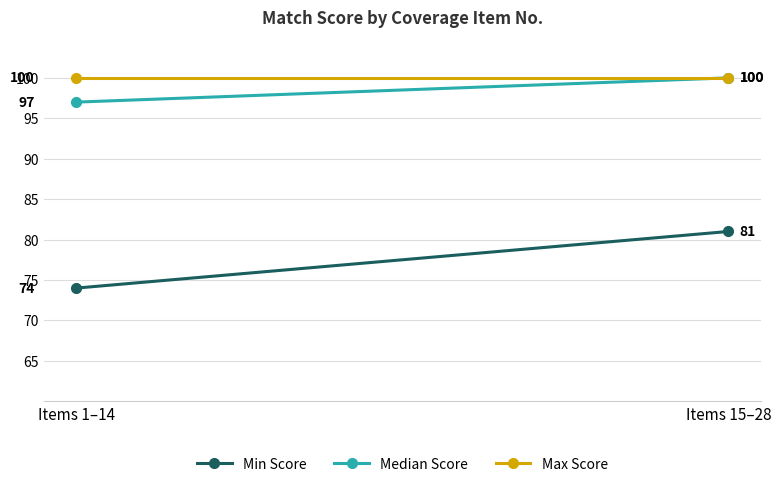

Which series changed the most between Items 1–14 and Items 15–28?

Min Score